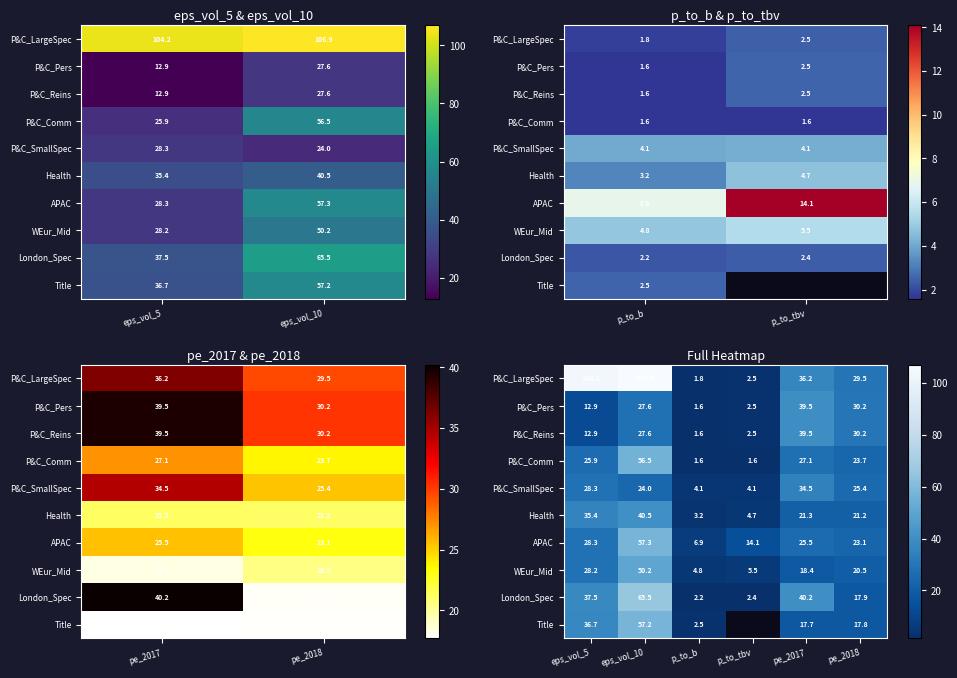

What is the lowest value of the P&C_Comm series?

1.6